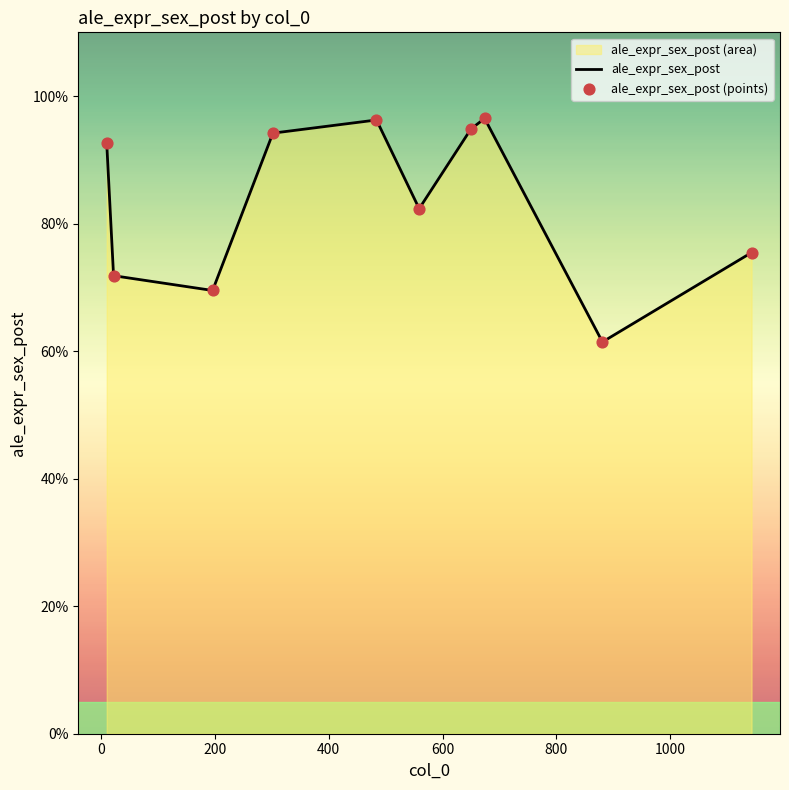

Which series contains the highest Y value?

ale_expr_sex_post